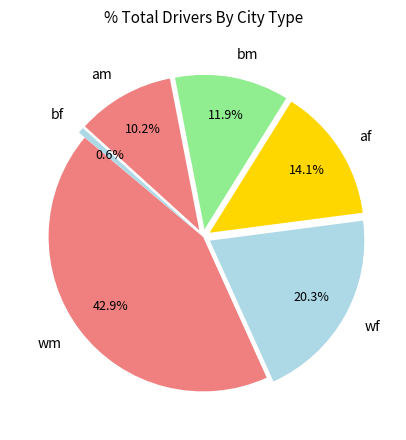

Which slice is the largest?

wm